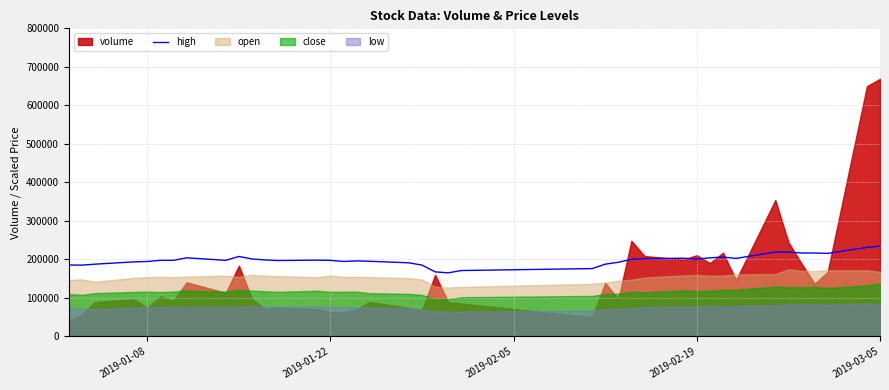

What is the maximum value for high?

234500.0